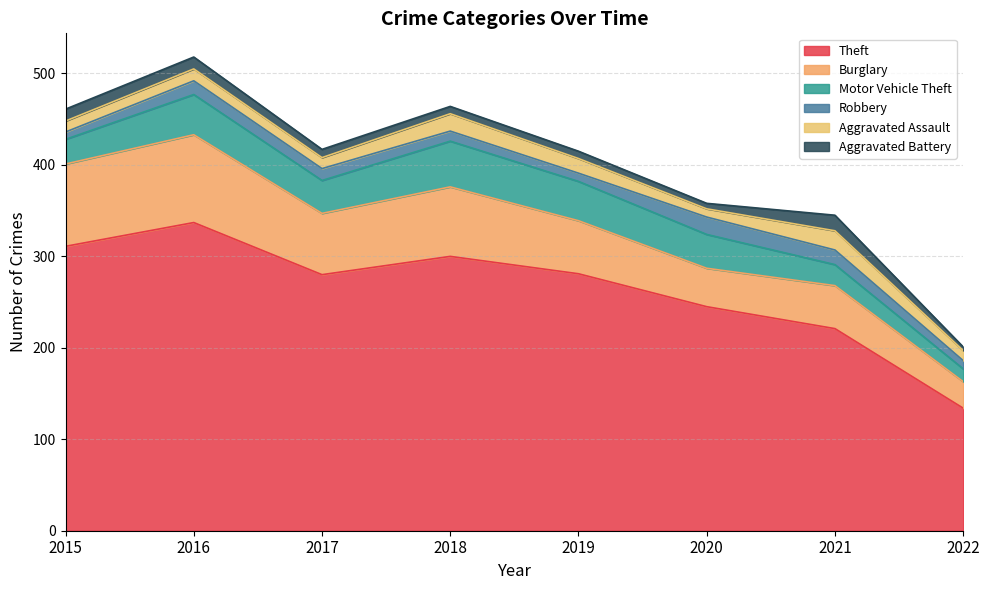

What is the lowest value of the Motor Vehicle Theft series?

14